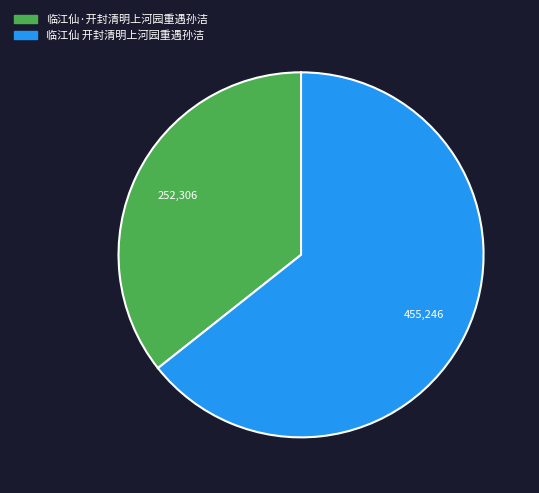

Do 临江仙 开封清明上河园重遇孙洁 and 临江仙·开封清明上河园重遇孙洁 together represent more than half of the pie?

Yes